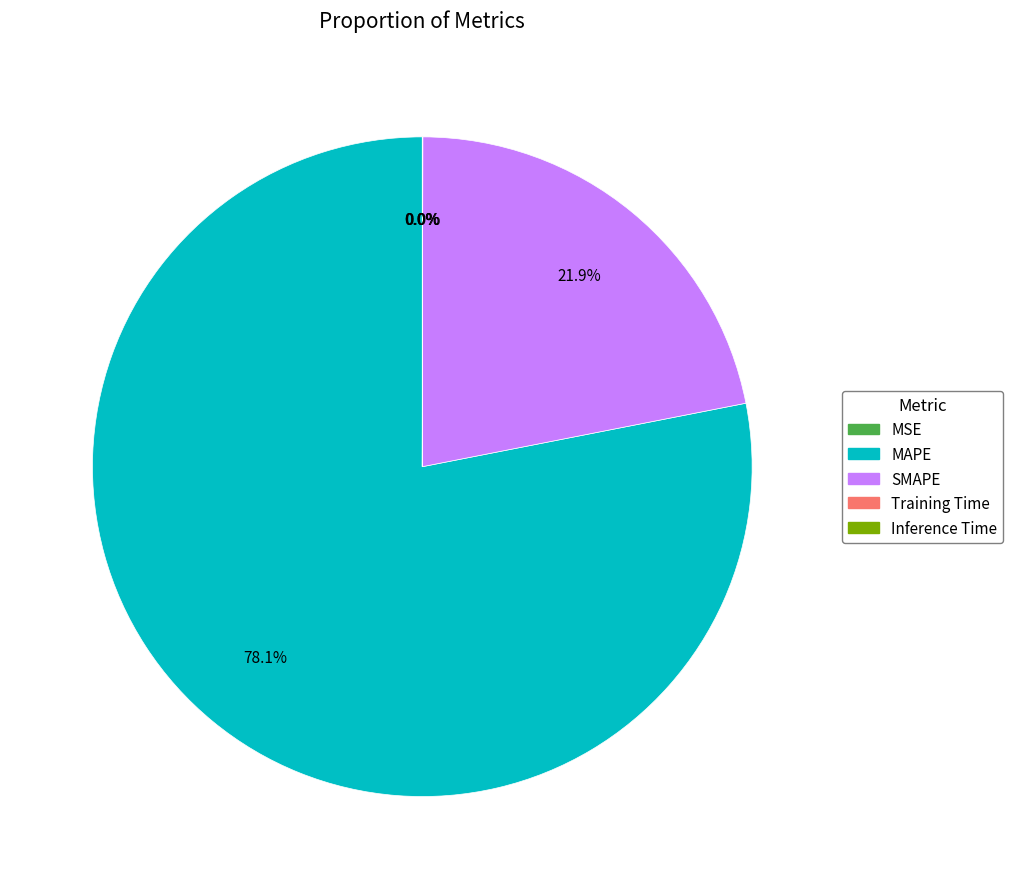

What percentage is the MAPE slice, to the nearest percent?

78%